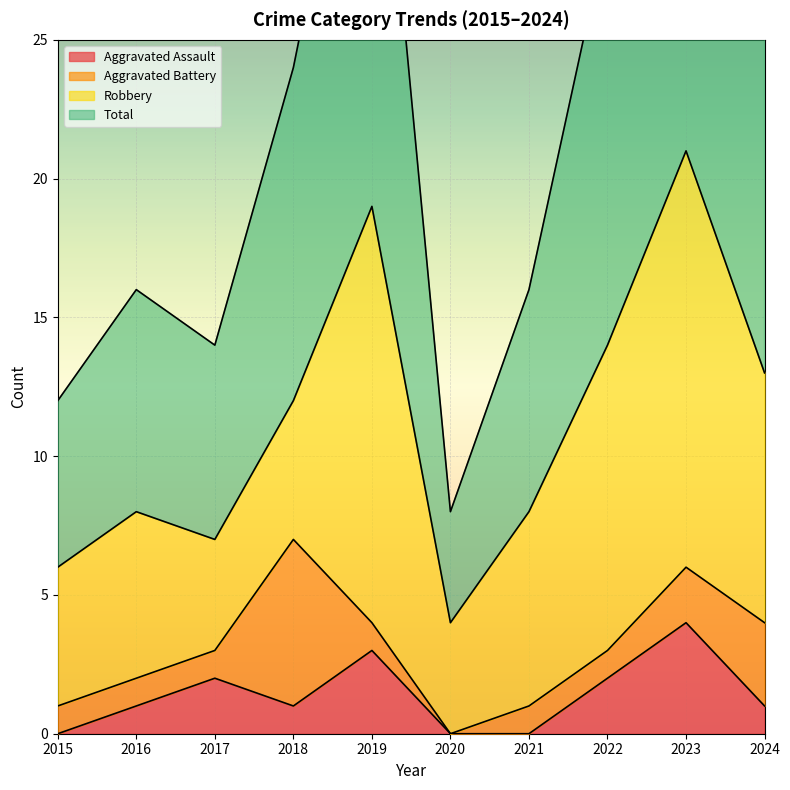

The Aggravated Assault series shows 2 at 2018. True or false?

False